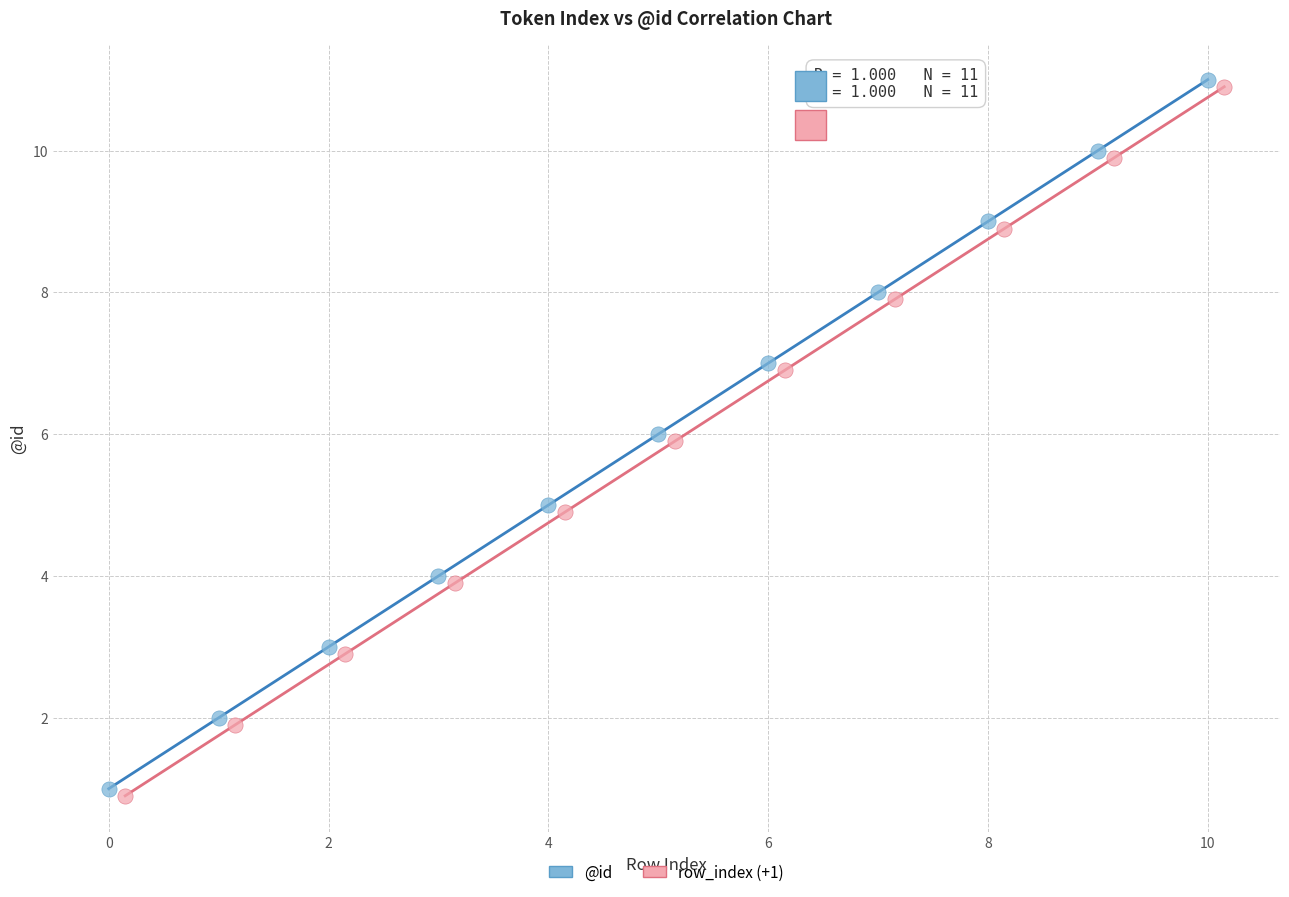

What are all the series names shown in the legend?

@id, row_index (+1)